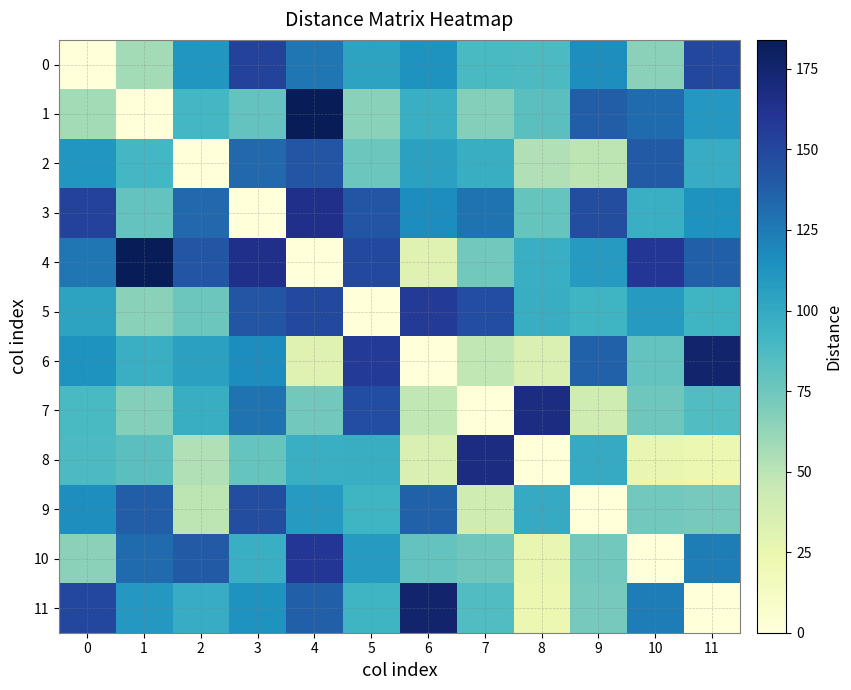

Reading left to right, list all the values displayed in this chart.

0: 0=0	1=57	2=112	3=152	4=127	5=104	6=113	7=89	8=87	9=116	10=65	11=150
1: 0=57	1=0	2=91	3=79	4=184	5=66	6=96	7=67	8=82	9=138	10=132	11=110
2: 0=112	1=91	2=0	3=133	4=142	5=76	6=105	7=97	8=53	9=49	10=140	11=98
3: 0=152	1=79	2=133	3=0	4=164	5=142	6=117	7=128	8=78	9=146	10=96	11=113
4: 0=127	1=184	2=142	3=164	4=0	5=149	6=31	7=74	8=96	9=109	10=159	11=137
5: 0=104	1=66	2=76	3=142	4=149	5=0	6=157	7=147	8=97	9=93	10=109	11=93
6: 0=113	1=96	2=105	3=117	4=31	5=157	6=0	7=48	8=35	9=136	10=79	11=176
7: 0=89	1=67	2=97	3=128	4=74	5=147	6=48	7=0	8=168	9=41	10=75	11=86
8: 0=87	1=82	2=53	3=78	4=96	5=97	6=35	7=168	8=0	9=99	10=26	11=23
9: 0=116	1=138	2=49	3=146	4=109	5=93	6=136	7=41	8=99	9=0	10=74	11=72
10: 0=65	1=132	2=140	3=96	4=159	5=109	6=79	7=75	8=26	9=74	10=0	11=124
11: 0=150	1=110	2=98	3=113	4=137	5=93	6=176	7=86	8=23	9=72	10=124	11=0